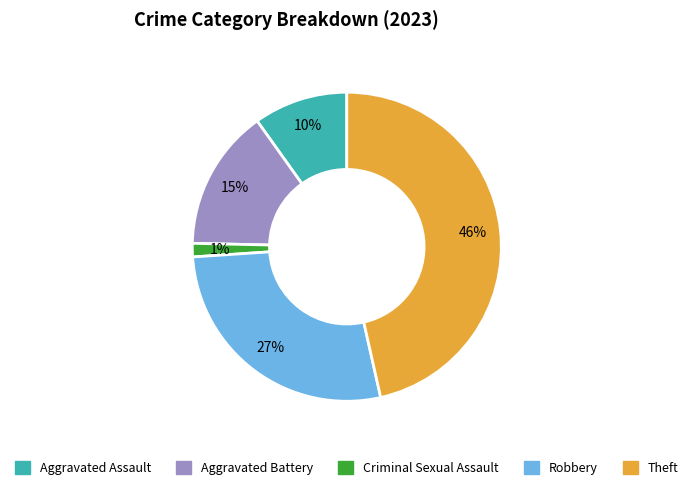

Approximately how many times larger is the value at Aggravated Battery compared to Aggravated Assault?

1.5